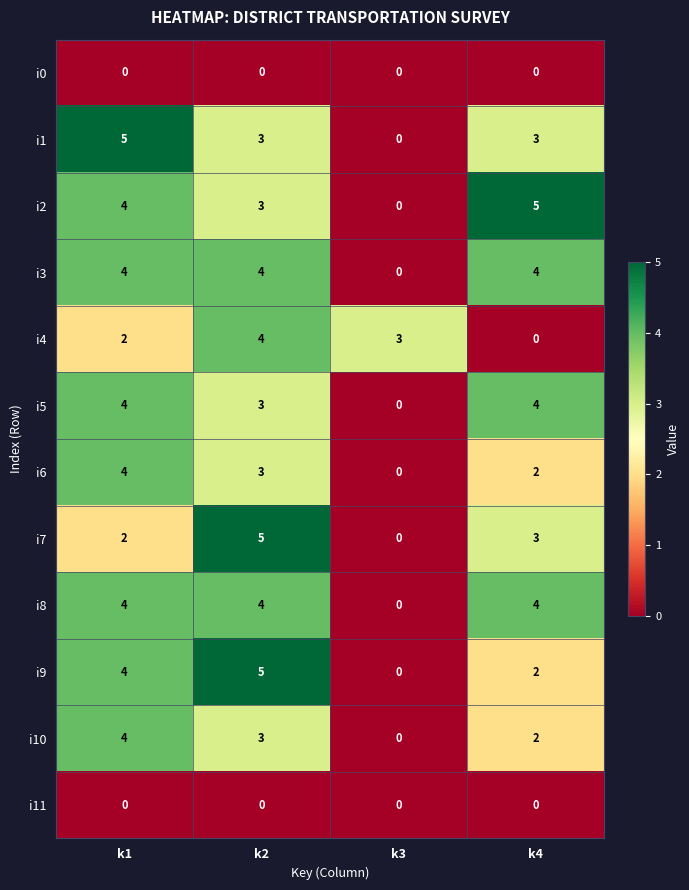

What is the total value across all series at k4?

29